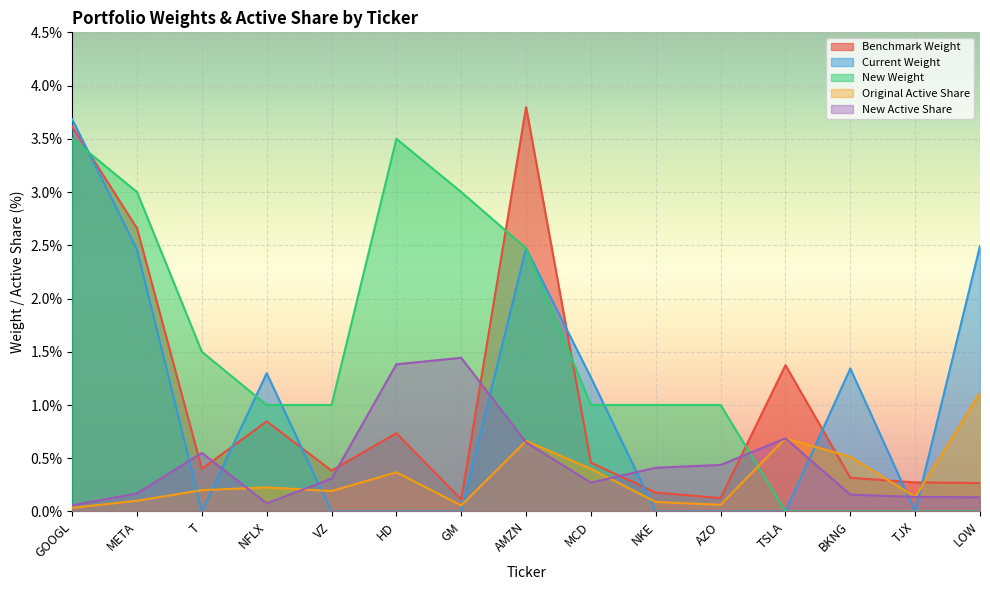

Count the number of data series in this chart.

5